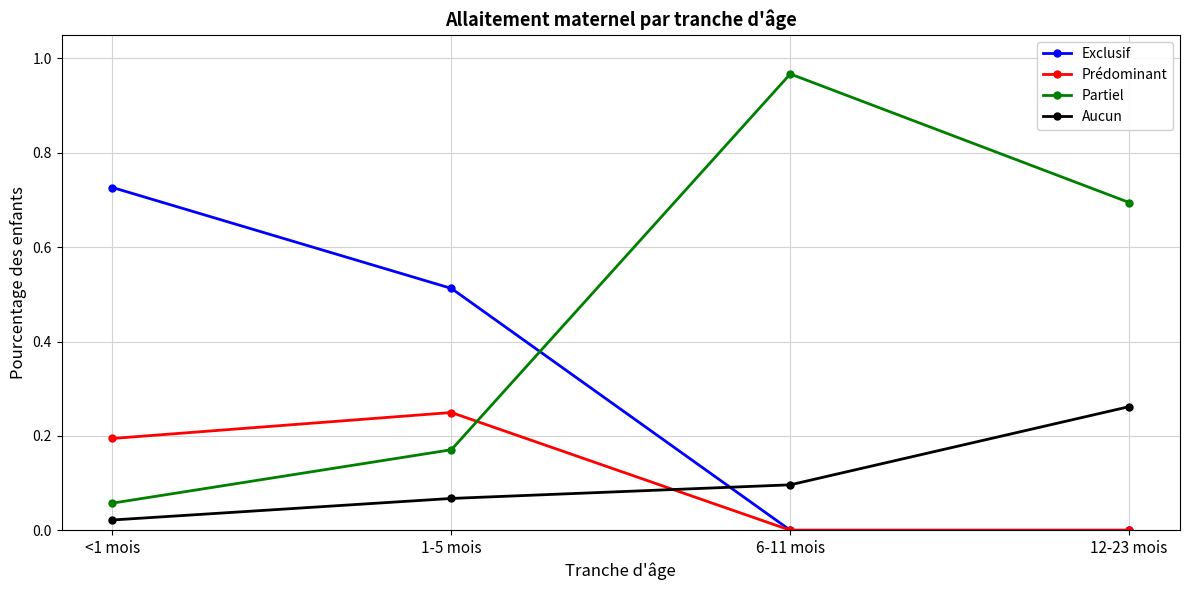

At which label does Exclusif reach its peak?

<1 mois